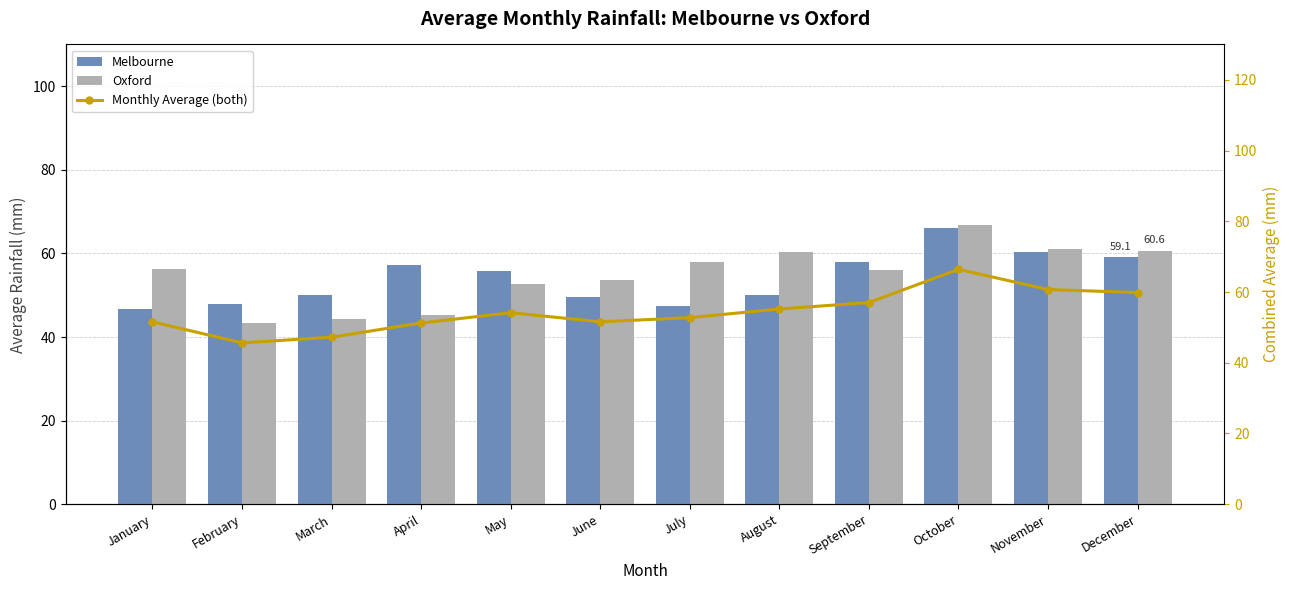

What is the difference between the Monthly Average (both) values at October and January?

14.8